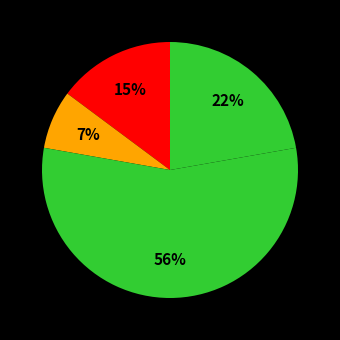

How many segments does this pie chart have?

4